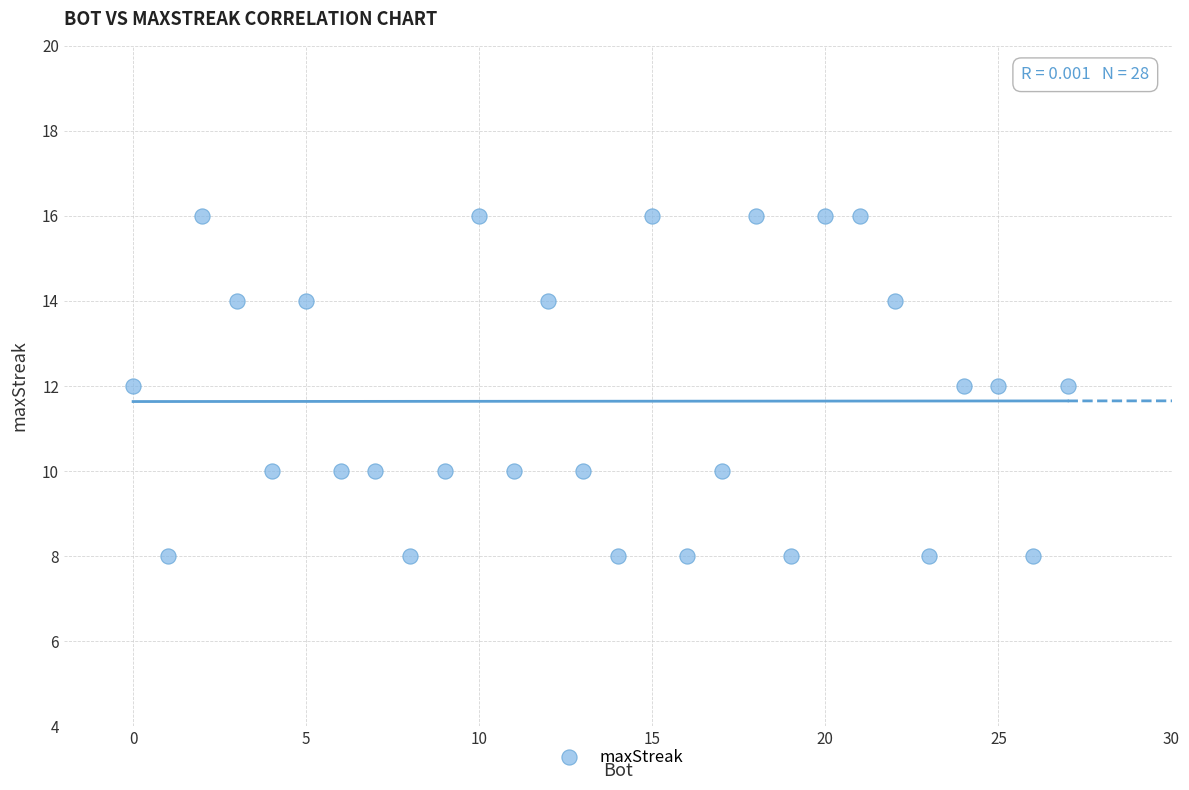

What is the range of X values (max minus min)?

27